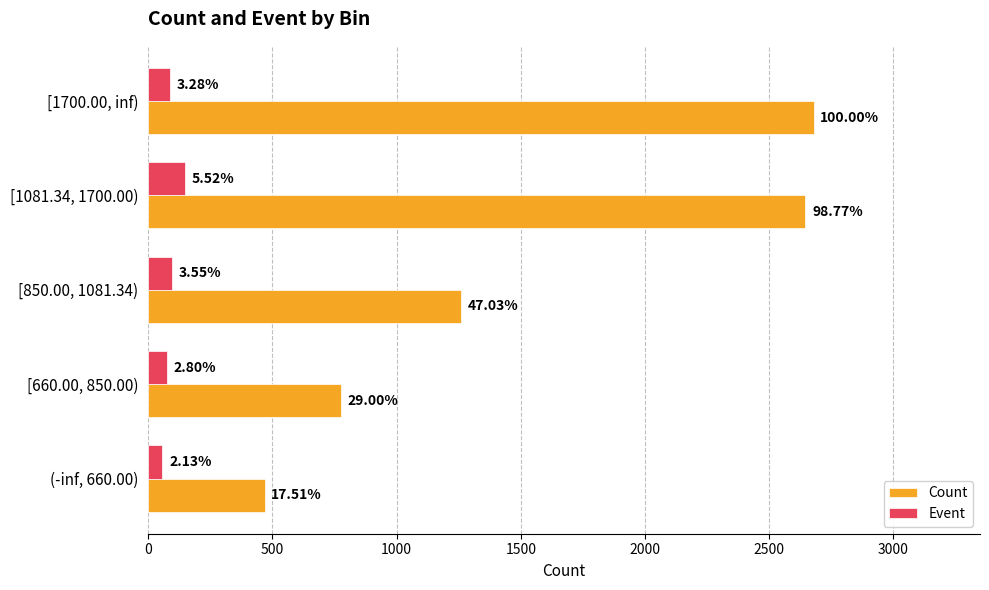

What are all the series names shown in the legend?

Count, Event